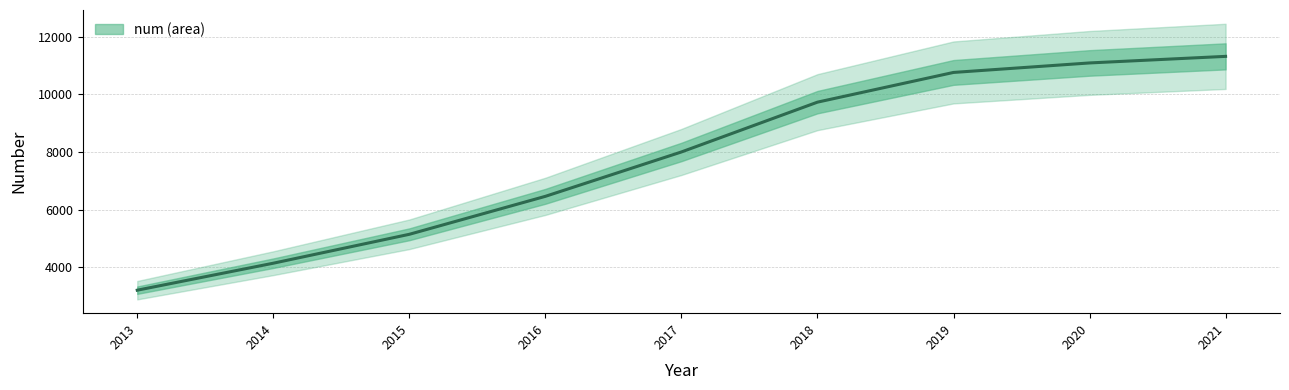

What is the value of the 2nd point from the left?

4136.6